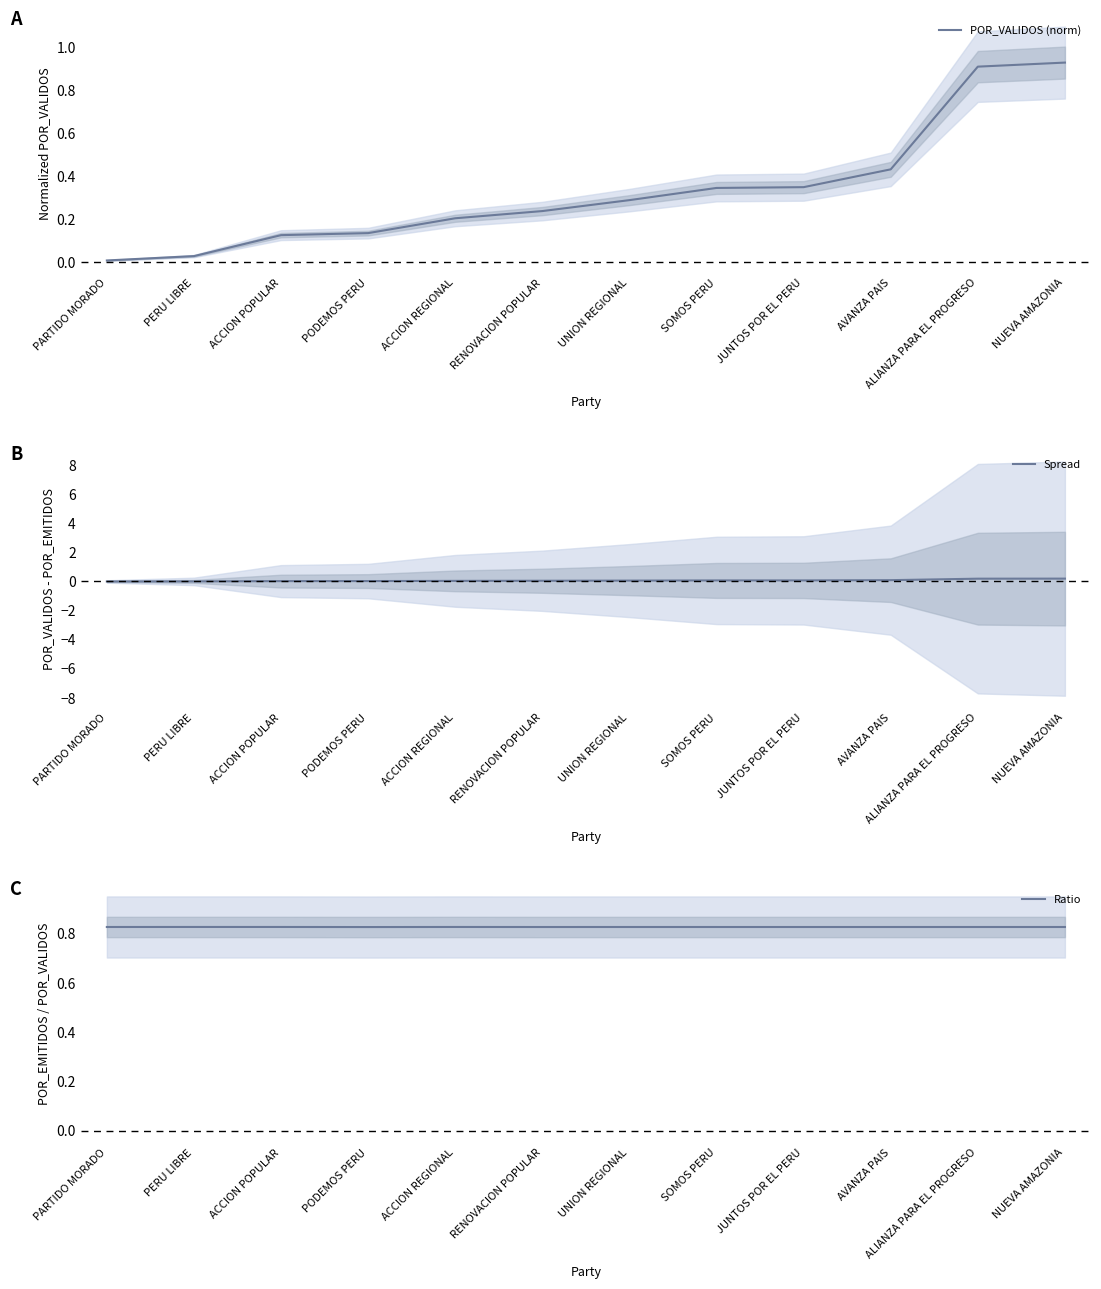

Which has a higher value, SOMOS PERU or RENOVACION POPULAR?

SOMOS PERU